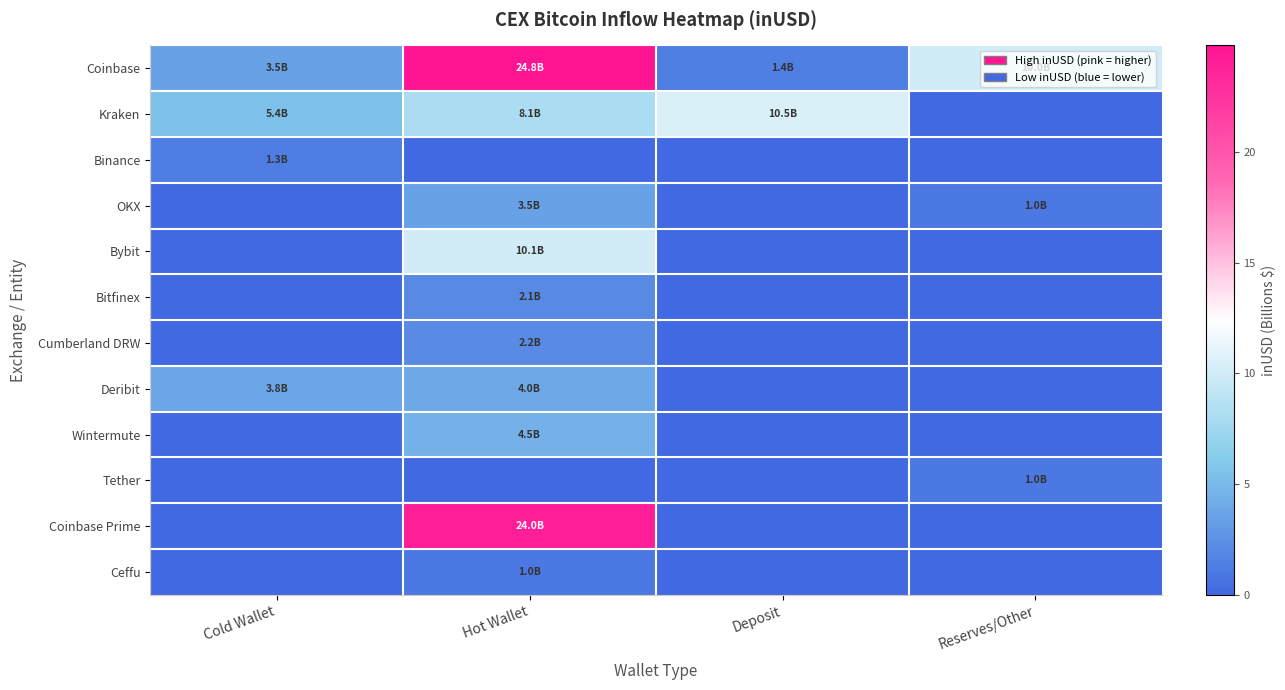

Between Hot Wallet and Deposit, which series saw the biggest shift?

Coinbase Prime